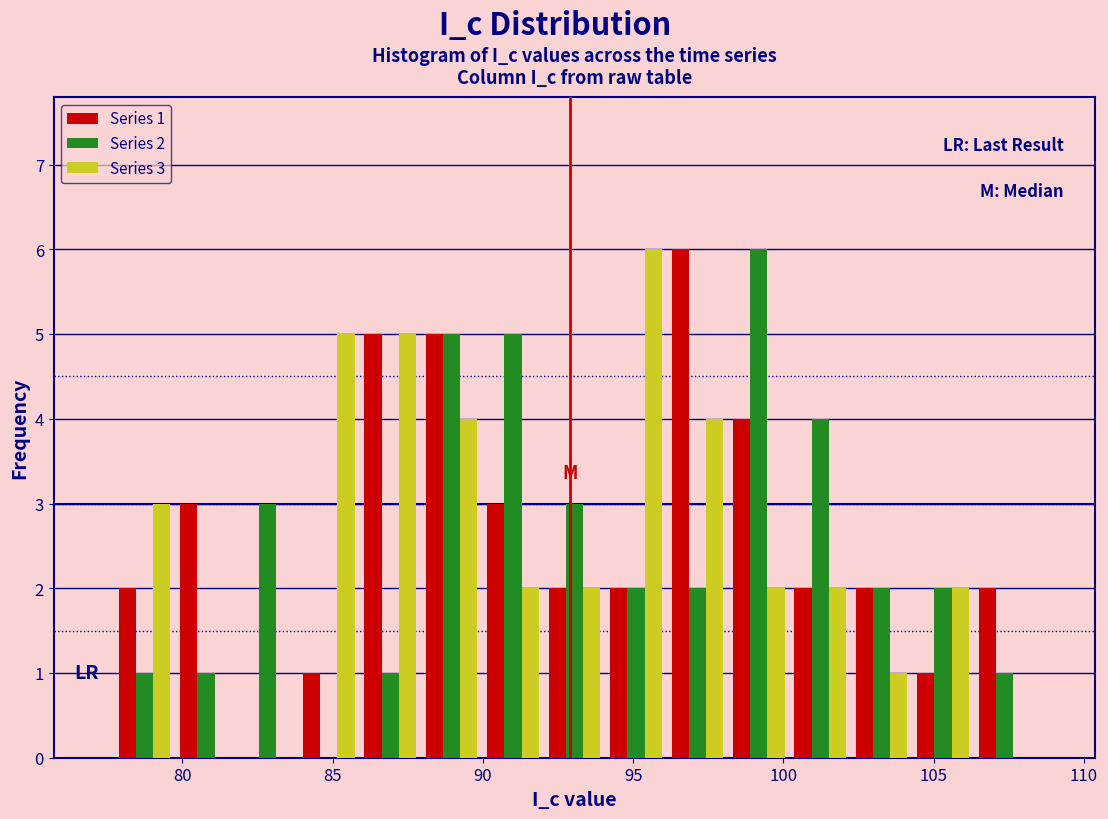

In the Series 1 series, which range on the x-axis has the tallest bar?

96.0 to 98.0